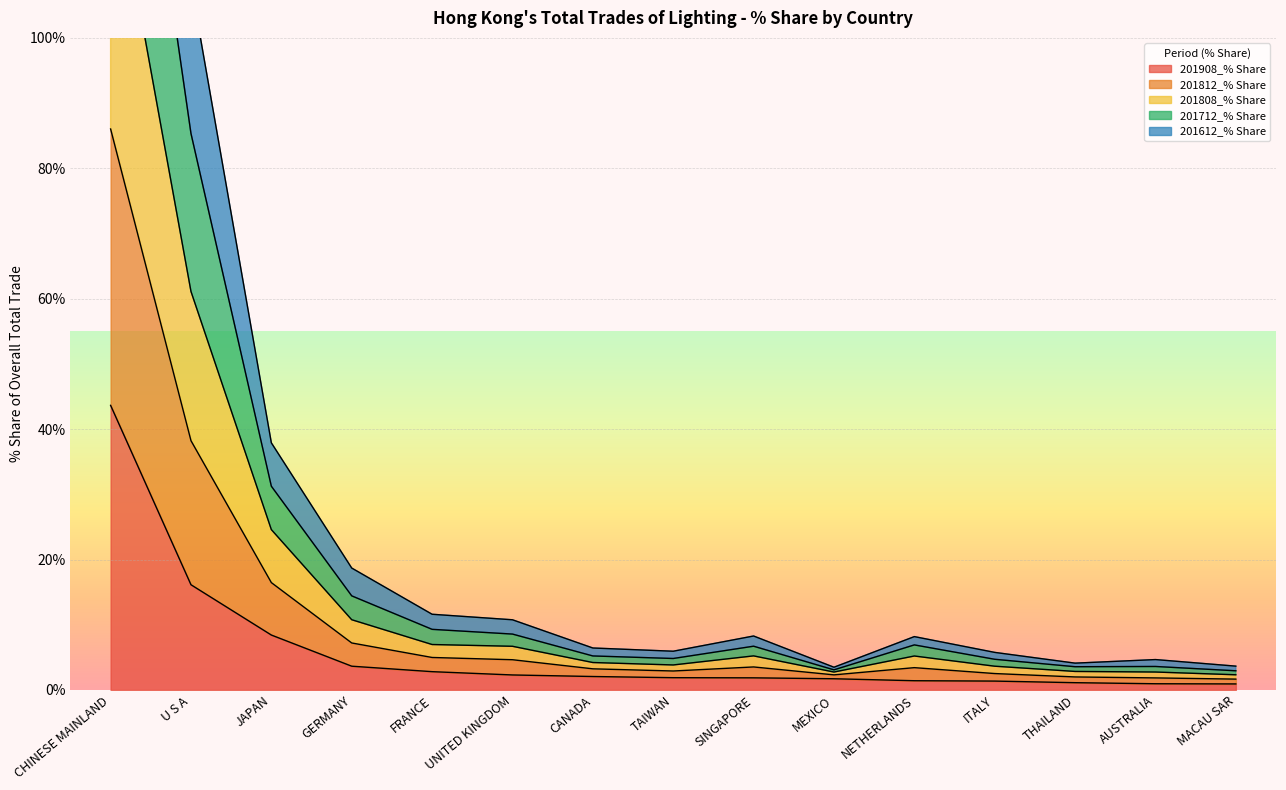

Is it true that 201908_% Share equals 4.0 at JAPAN?

False